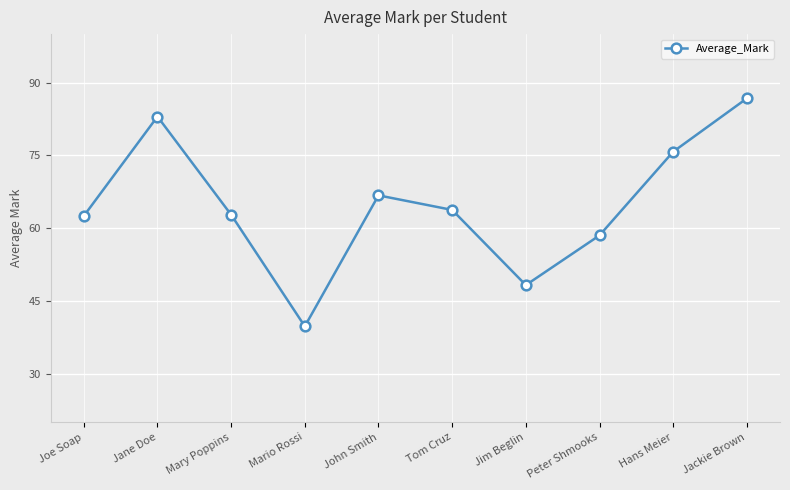

How many data points does each series have?

10